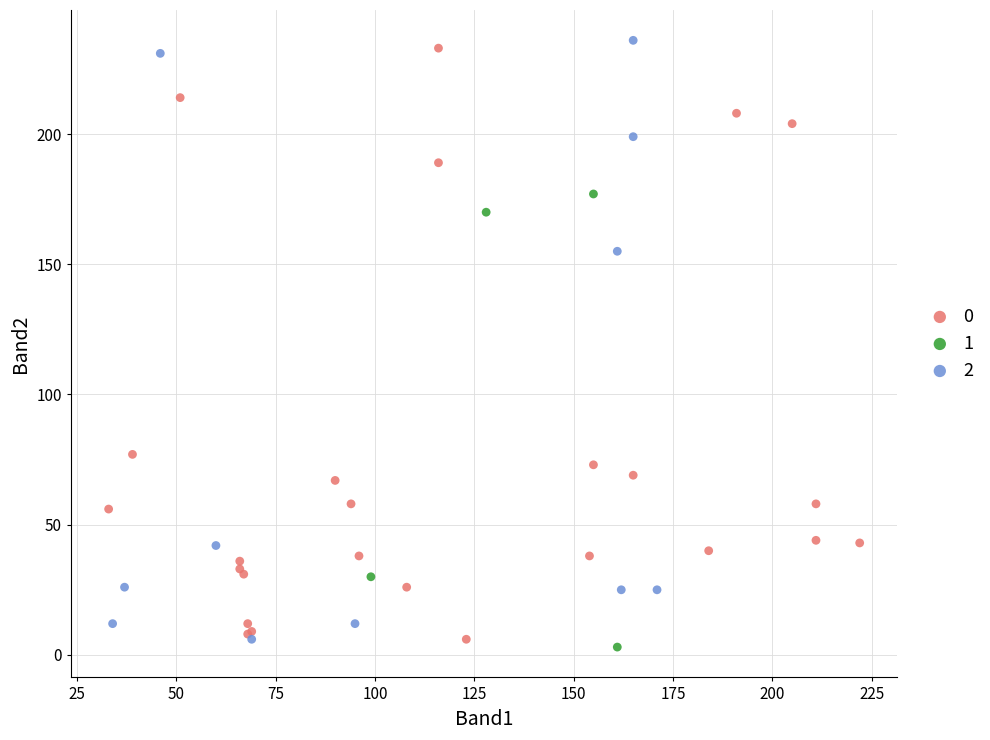

Which series has the widest spread of Y values?

2